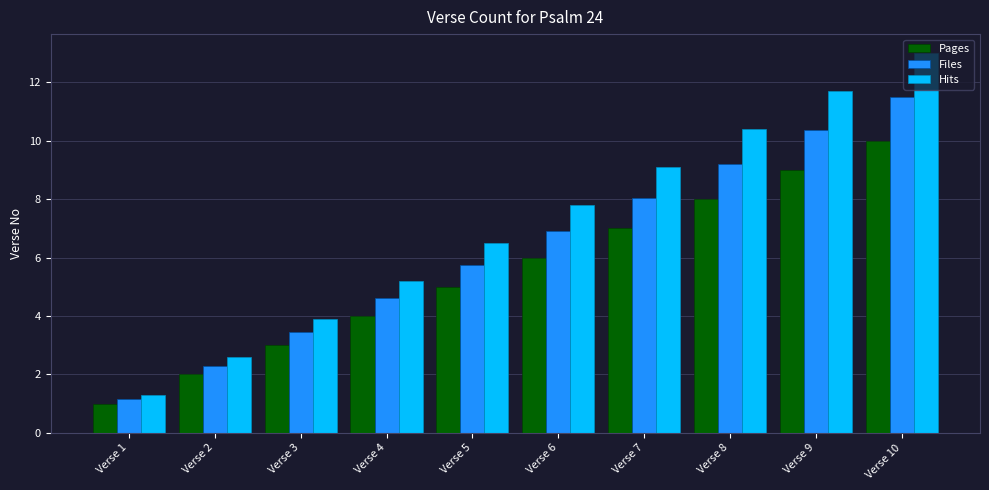

Which series has the largest total across all categories?

Hits